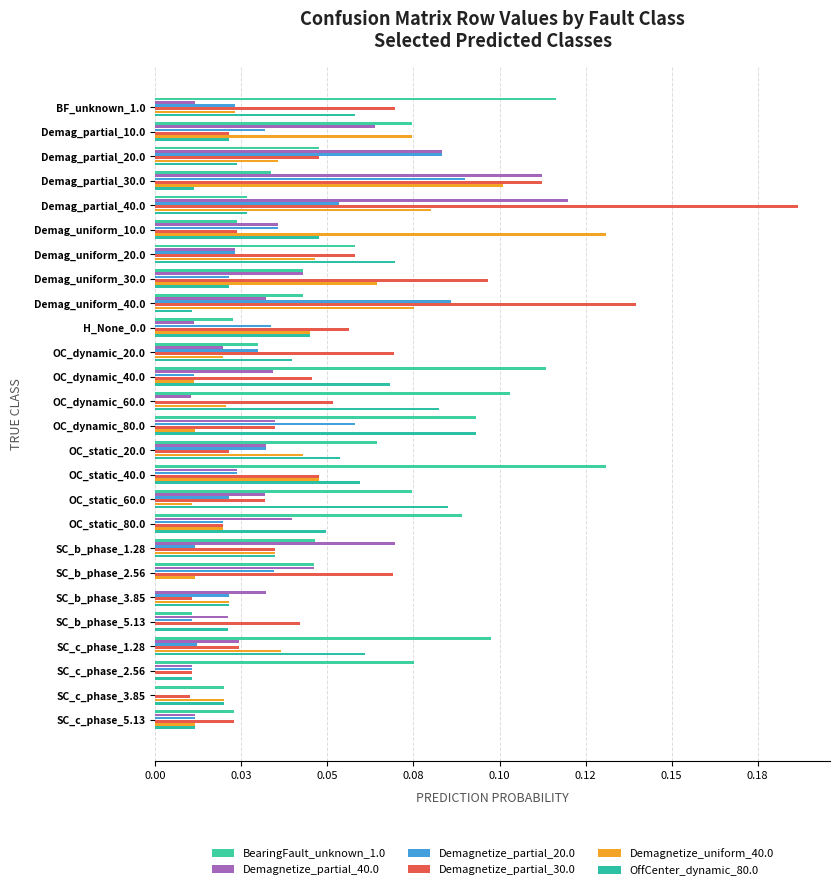

How many OffCenter_dynamic_80.0 values are between 0 and 1?

26